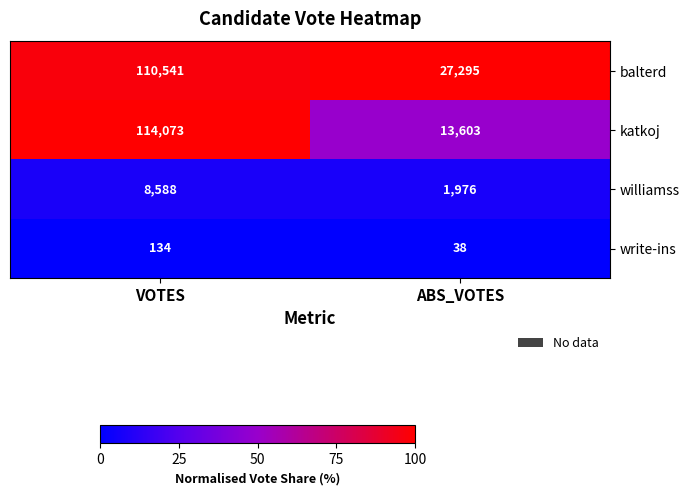

Which series has the largest range (max minus min)?

katkoj